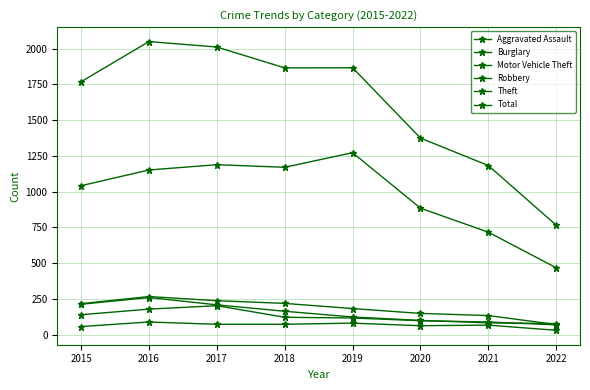

At which label is Total closest to 1407?

2020